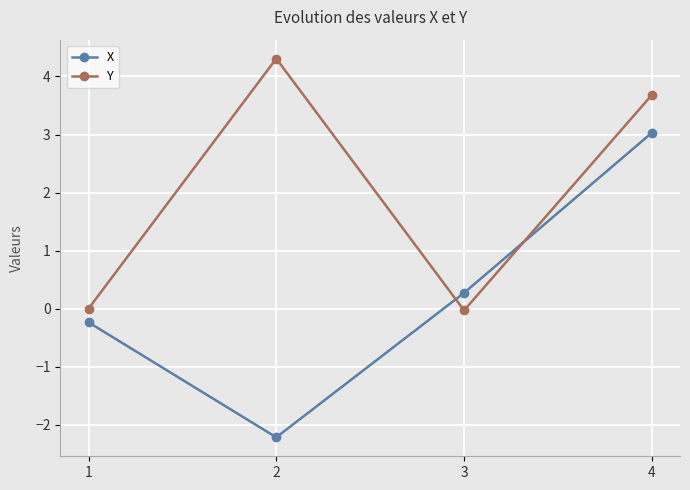

True or false: X has a value of 4.0 at 4.

False